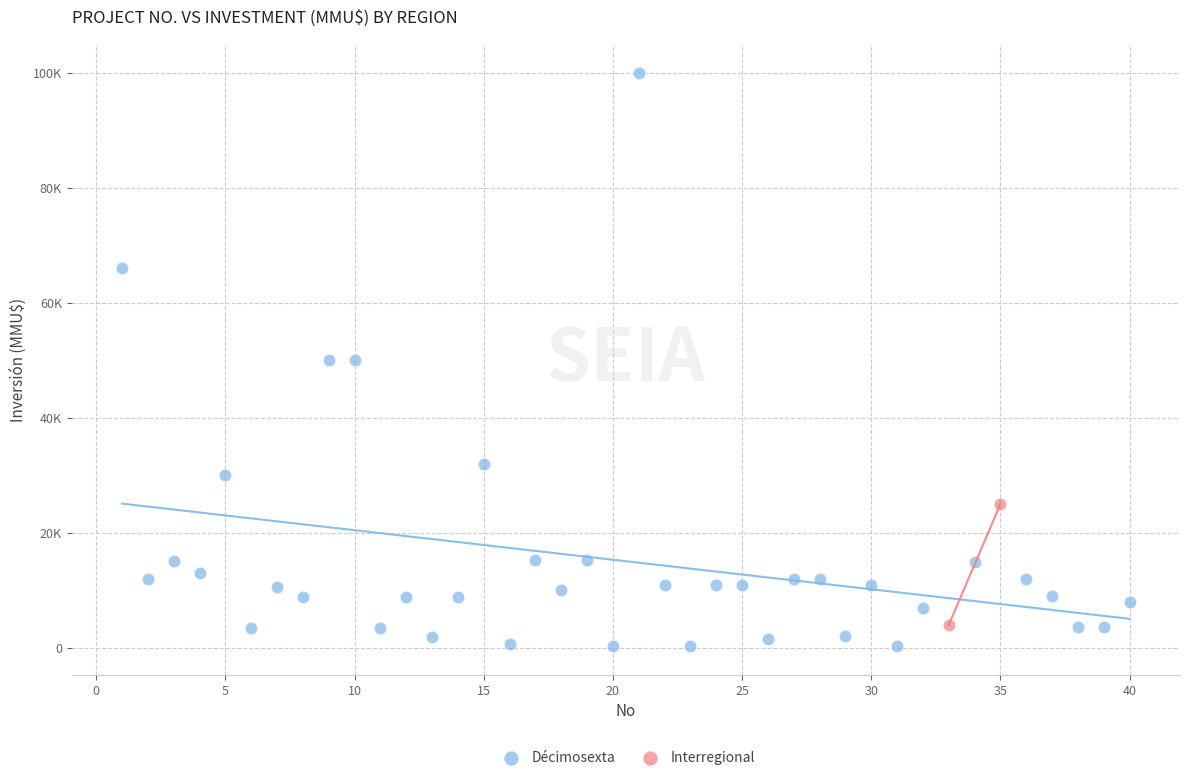

What are all the series names shown in the legend?

Décimosexta, Interregional